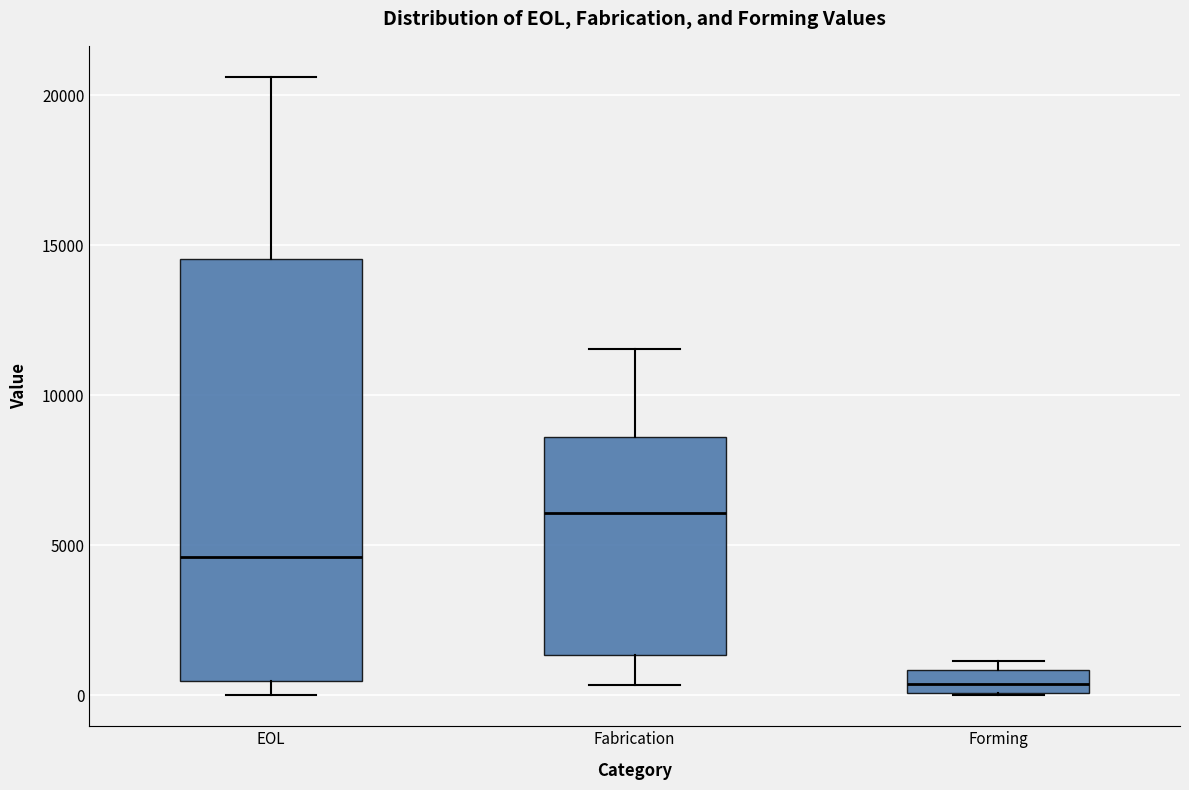

Reading left to right, read every box against the y-axis: the position of its median line, the range the box covers, and the ends of its whiskers. The values are not printed on the chart, so give them approximately, as read against the axis.

EOL: median 4500, box 500 to 14500, whiskers 0 to 20500
Fabrication: median 6000, box 1500 to 8500, whiskers 500 to 11500
Forming: median 500, box 0 to 1000, whiskers 0 to 1000 (just above the box's upper edge)